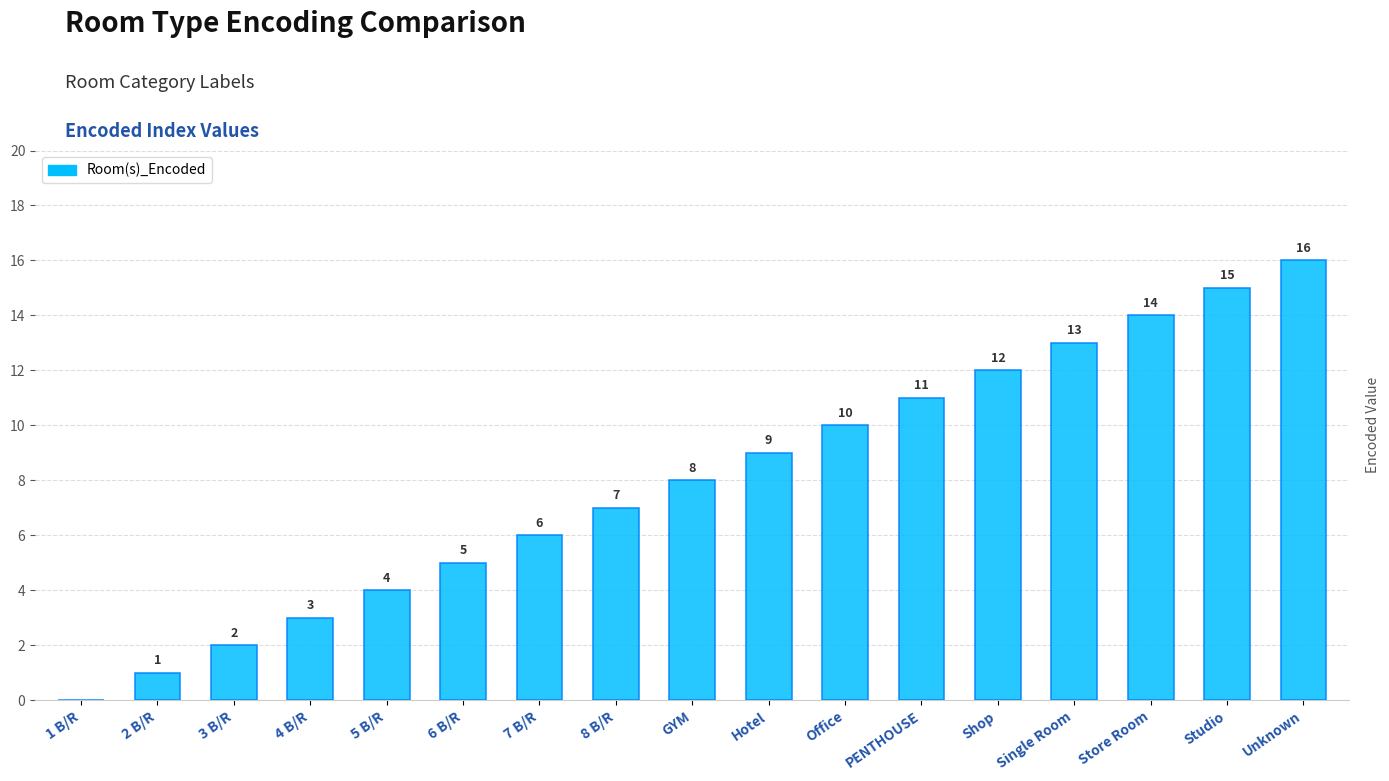

At which label is the value closest to 8?

GYM